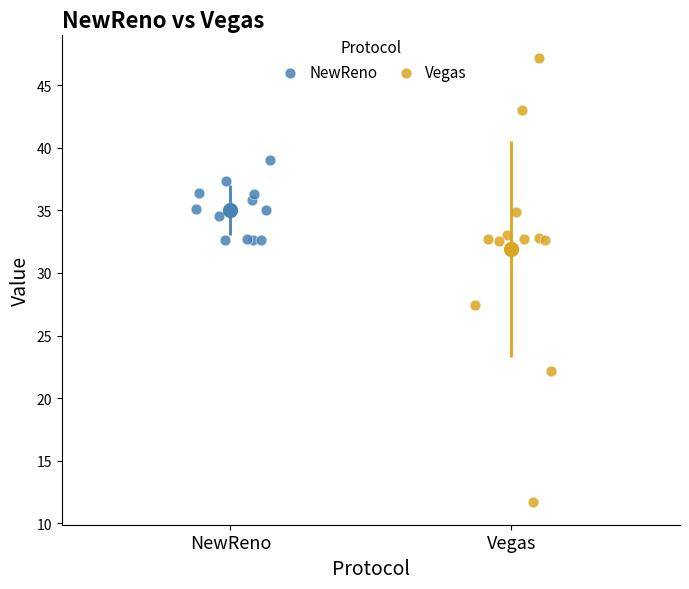

Which series has the widest spread of Y values?

Vegas